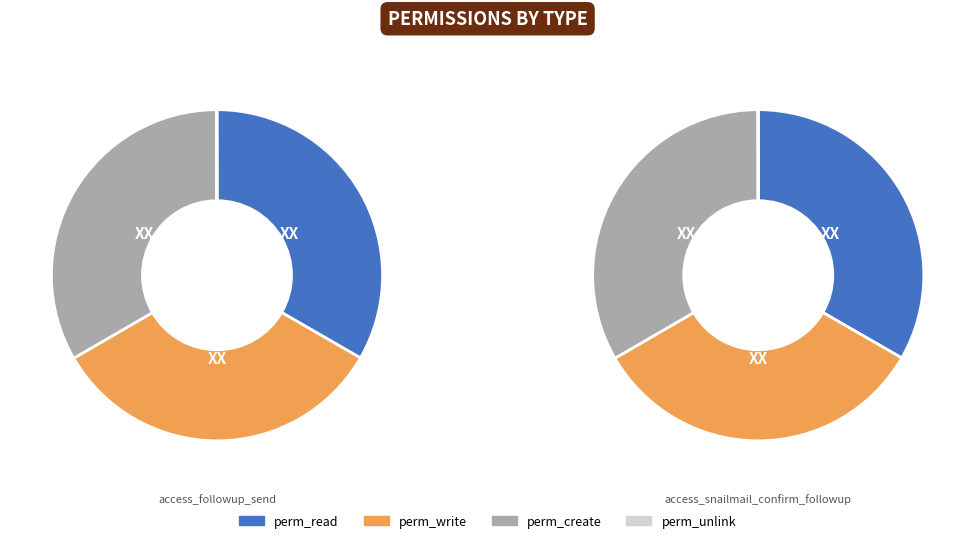

To the nearest percent, what portion does access_snailmail_confirm_followup represent?

50%